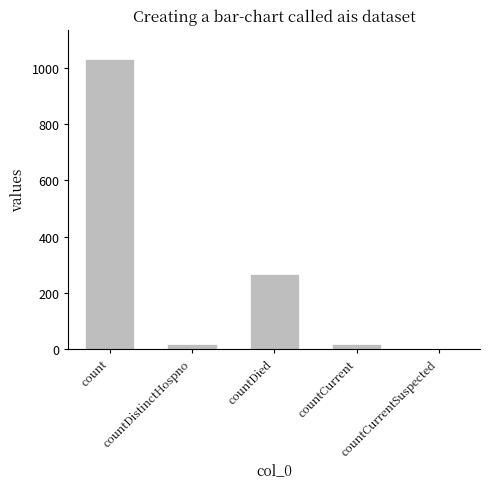

The value at count is 653. True or false?

False